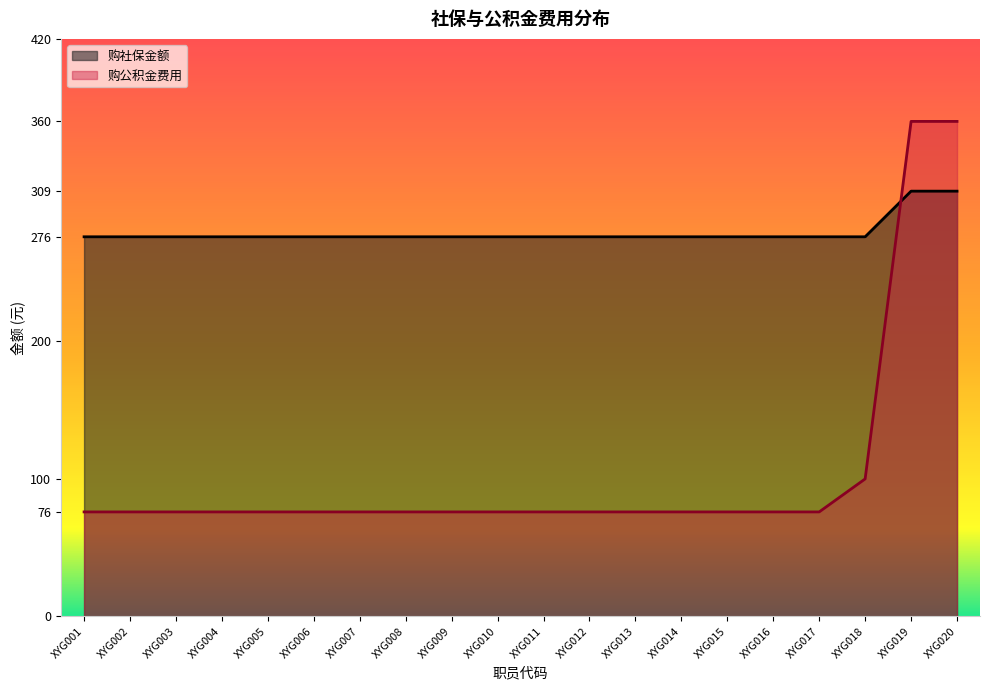

After their last crossing, which series has the higher values: 购社保金额 or 购公积金费用?

购公积金费用